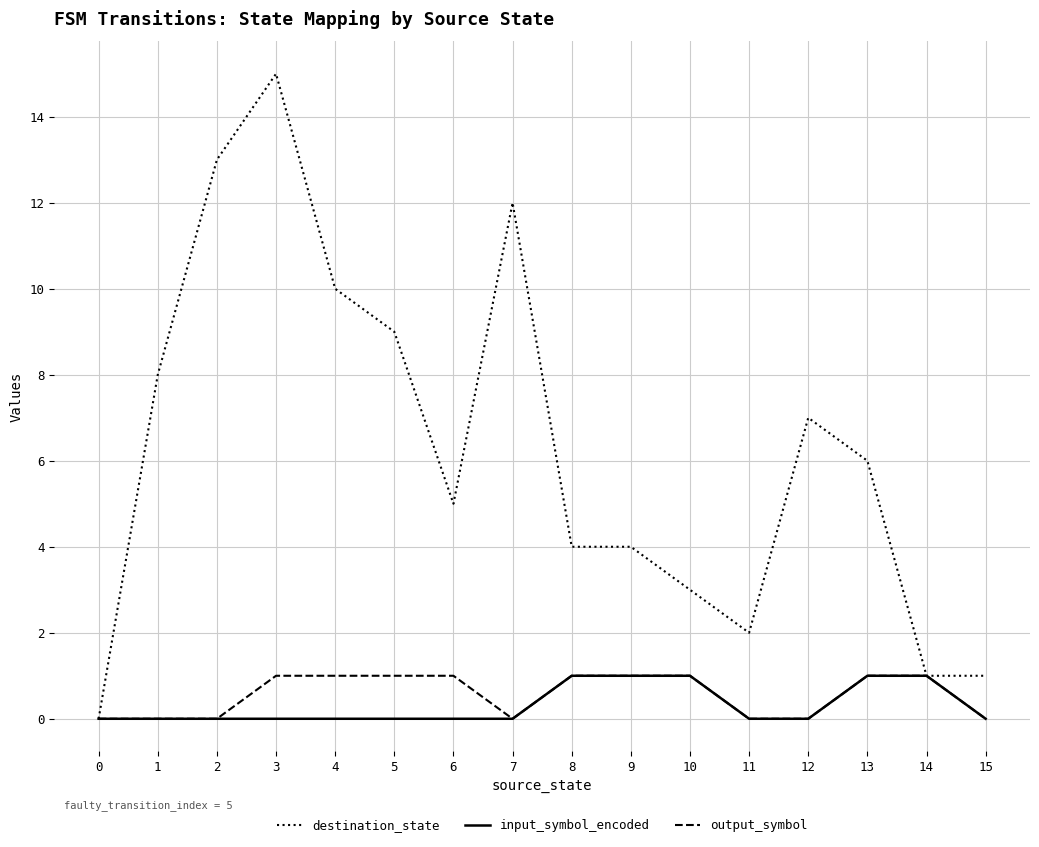

Which series has the largest range (max minus min)?

destination_state